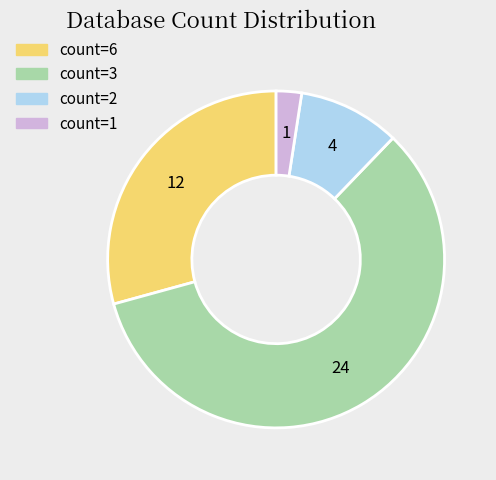

Is there a majority slice in this chart?

Yes